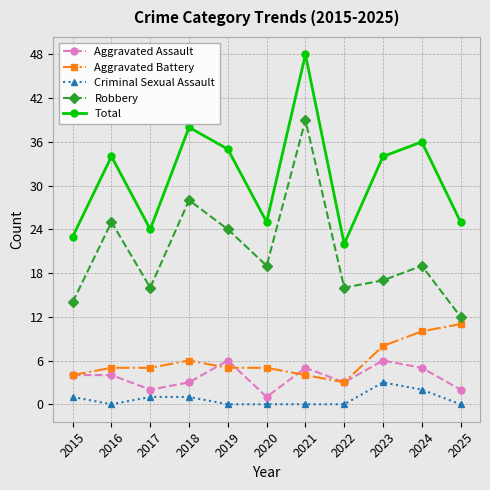

List the series in order of their peak value, lowest first.

Criminal Sexual Assault, Aggravated Assault, Aggravated Battery, Robbery, Total